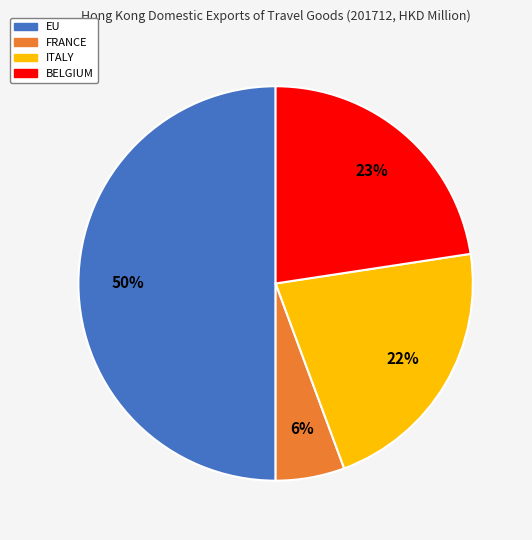

Count the number of slices in the pie.

4